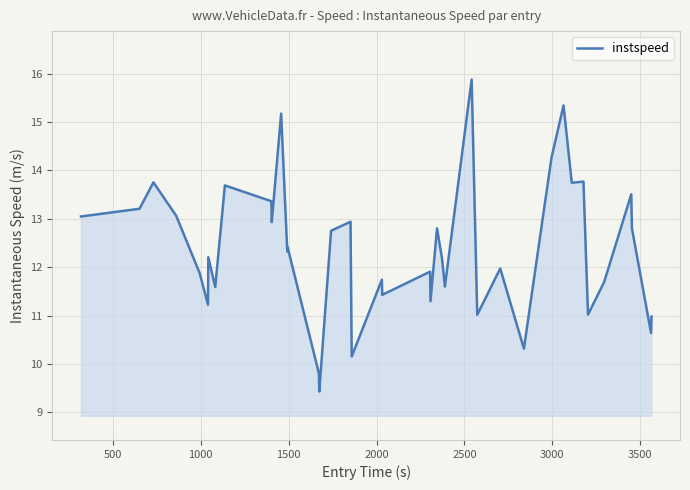

What is the greatest value displayed?

15.9